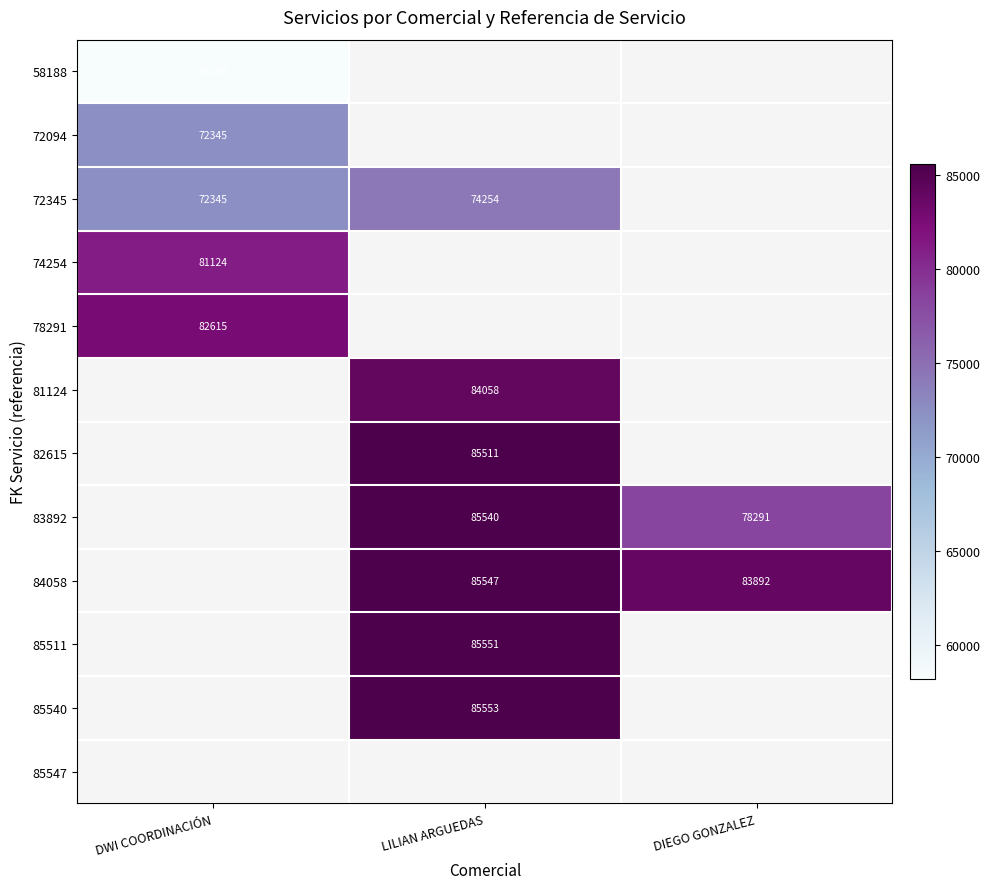

Which has a higher value, DWI COORDINACIÓN or DIEGO GONZALEZ?

DIEGO GONZALEZ